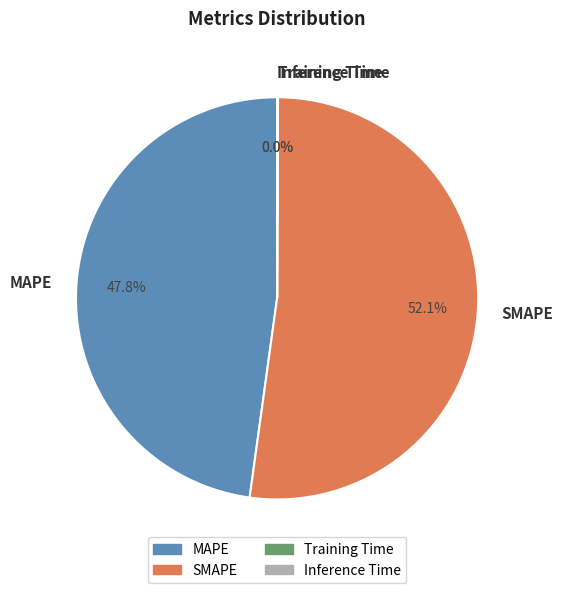

What is the largest slice in the pie chart?

SMAPE